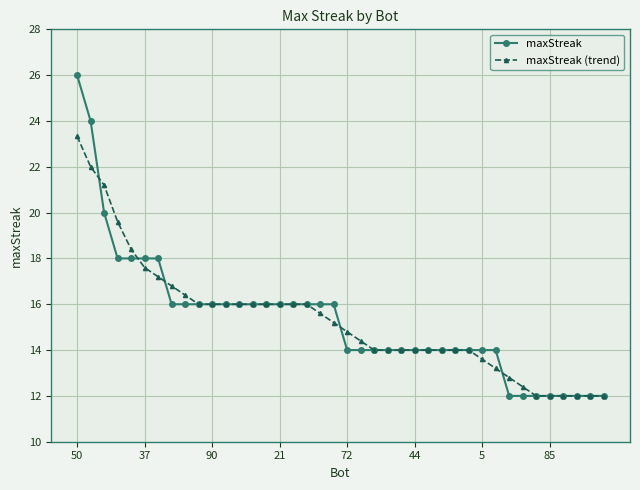

Which series has the largest range (max minus min)?

maxStreak